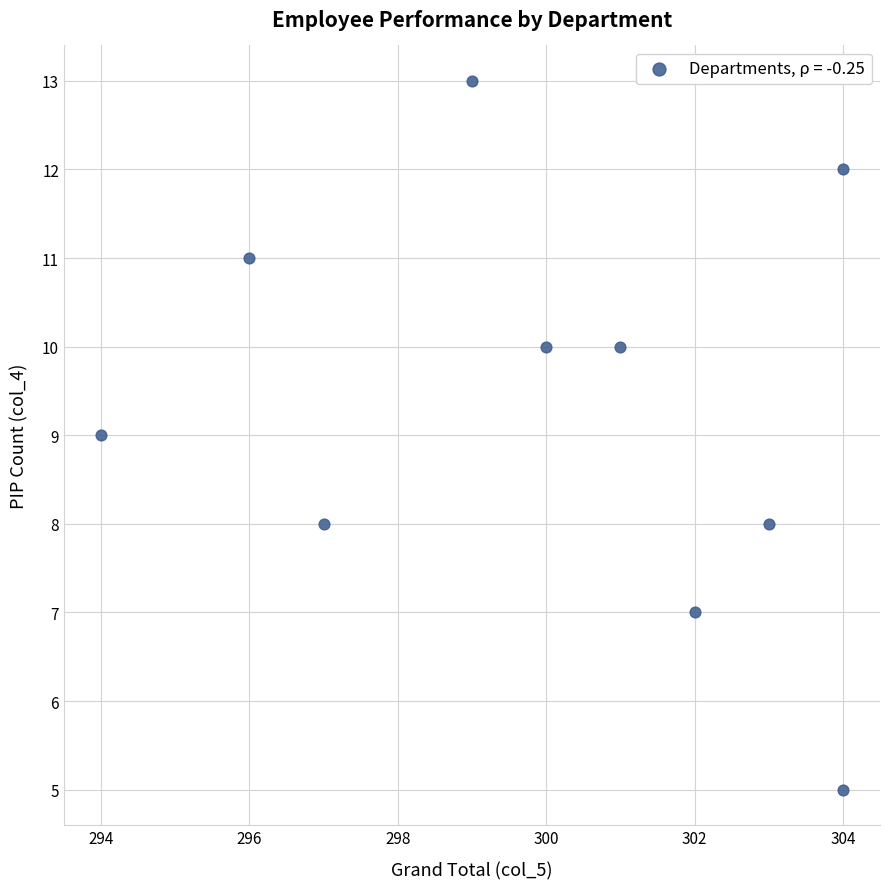

What is the range of X values (max minus min)?

10